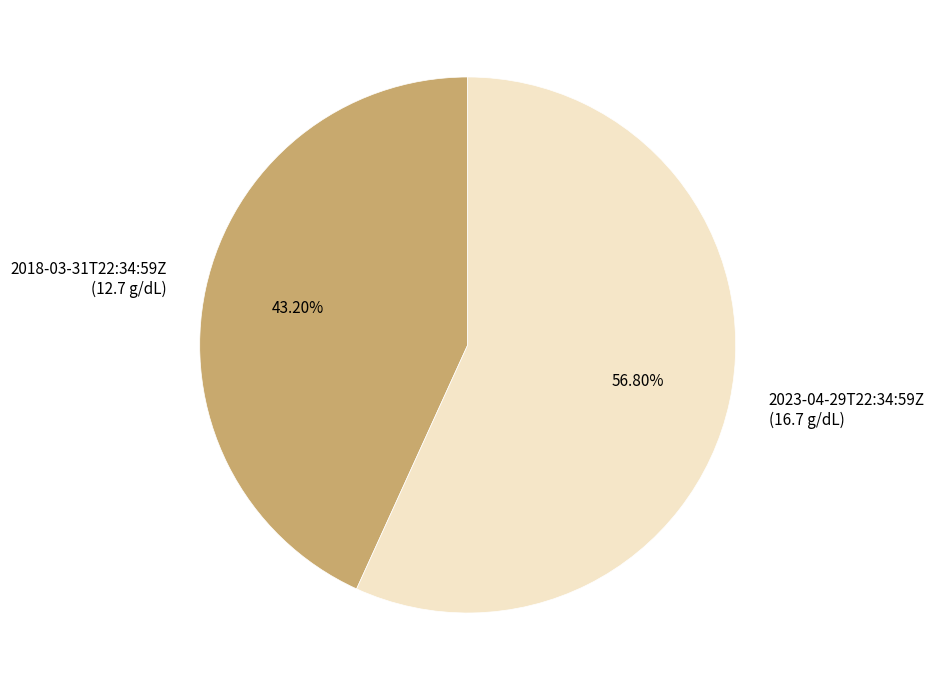

To the nearest percent, what is the average slice percentage?

50%